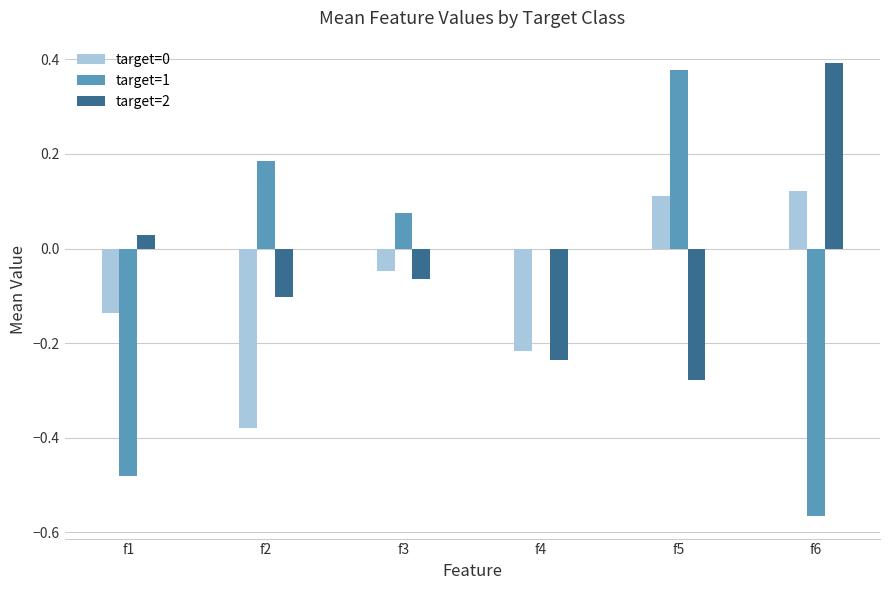

Which series has the largest total across all categories?

target=2